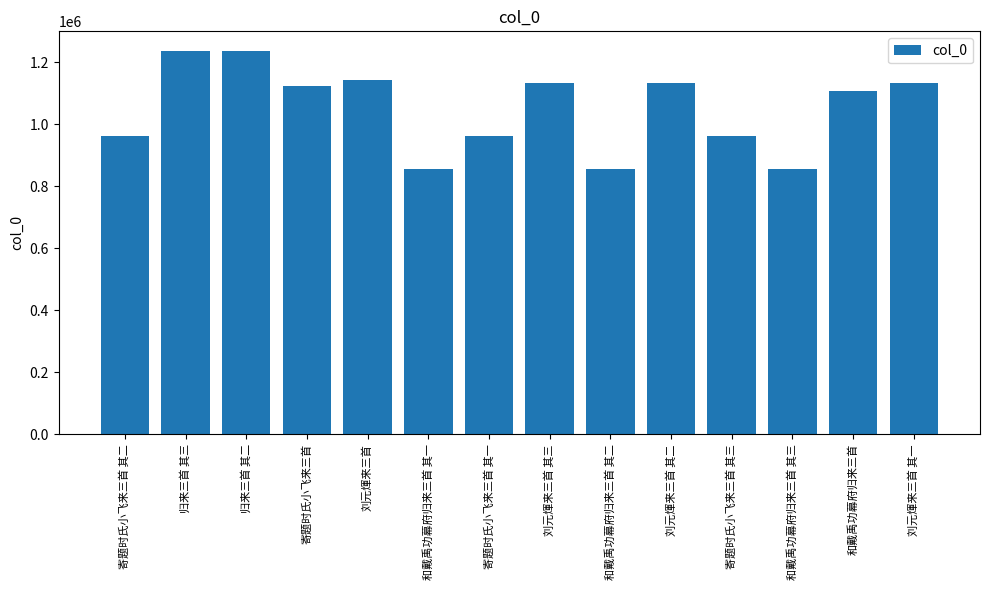

What is the label of the 1st bar from the right?

刘元煇来三首 其一